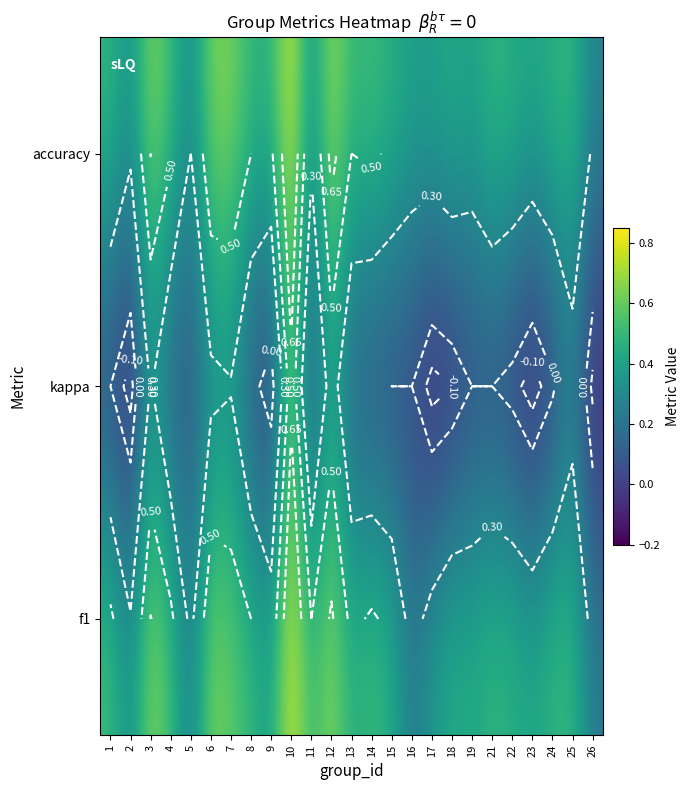

What is the difference between the maximum and minimum values in the kappa series?

0.8